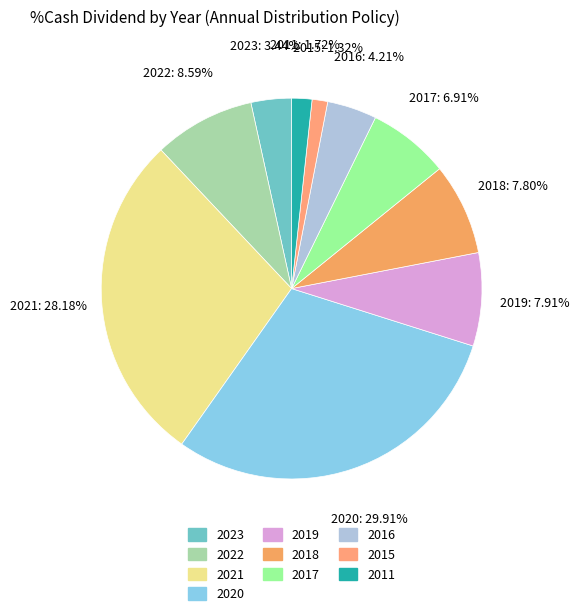

To the nearest percent, what is the difference between the largest and smallest slice percentages?

29%